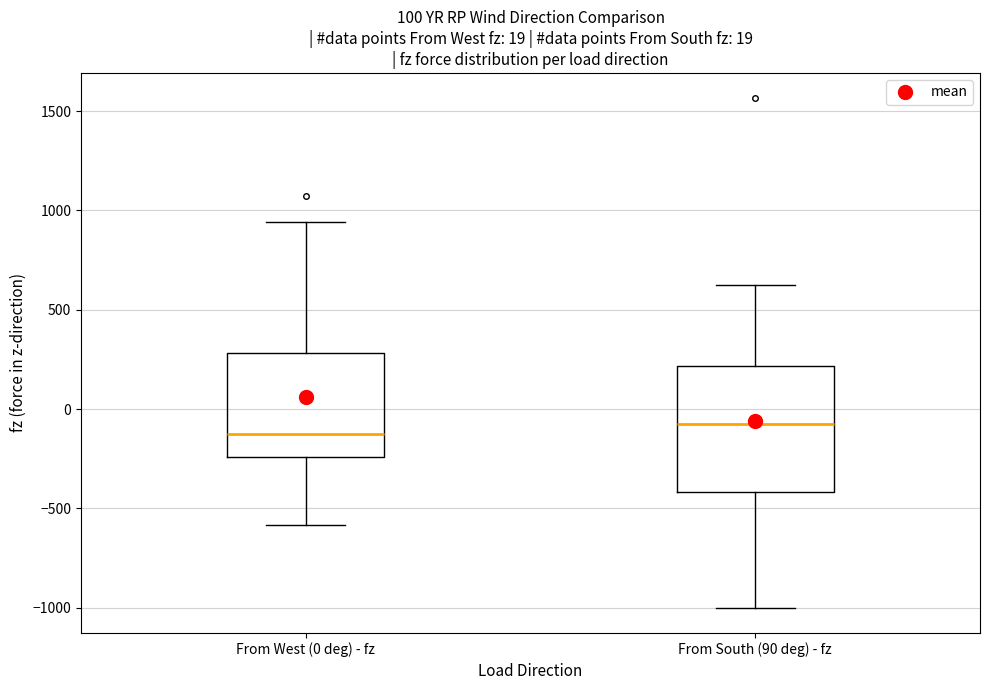

Which box's median line is the lowest?

From West (0 deg) - fz